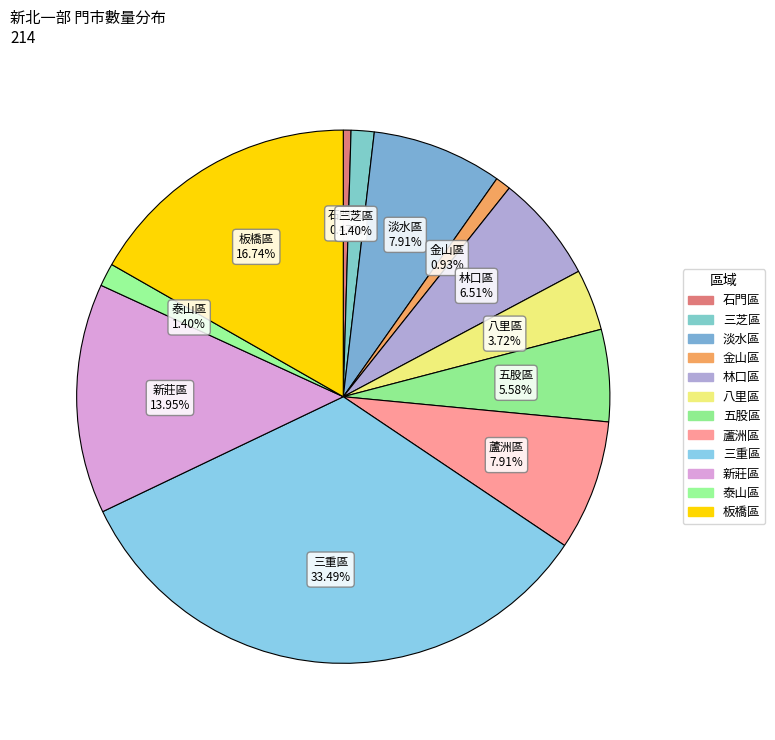

How many slices are in this pie chart?

12